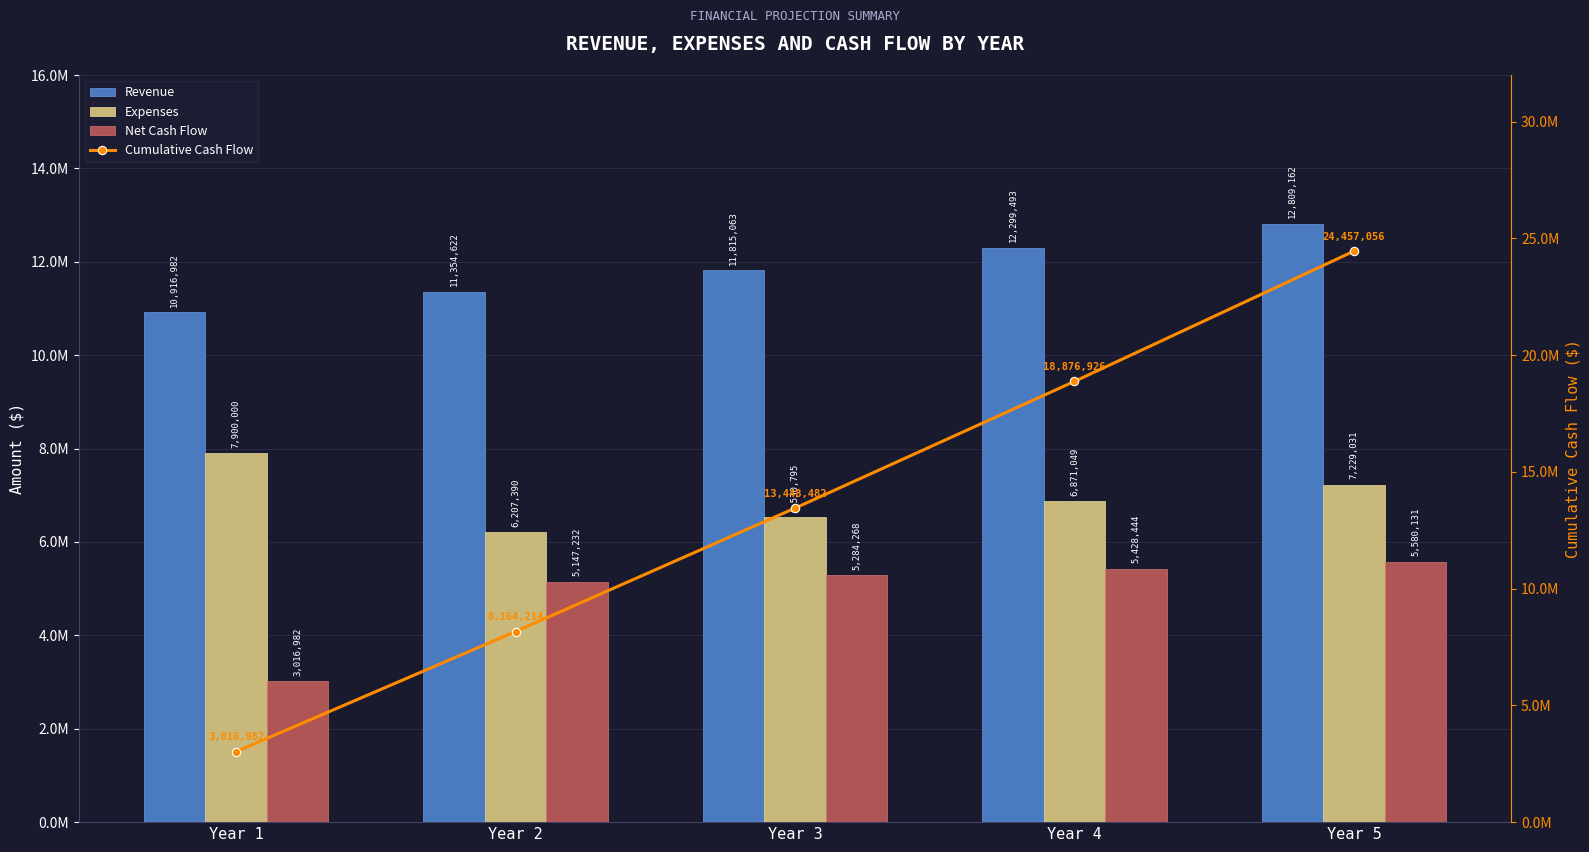

What is the difference between the Expenses values at Year 3 and Year 1?

1369205.0